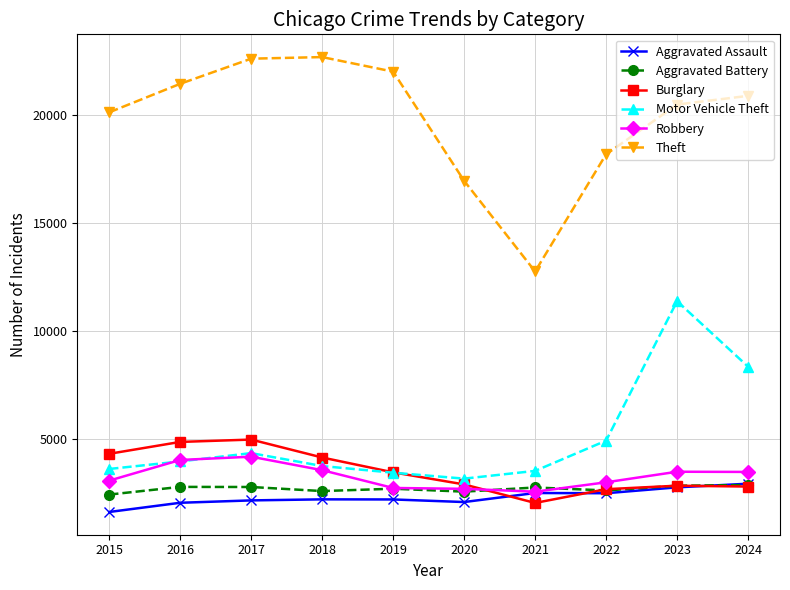

The value of Robbery at 2015 is 4291. True or false?

False